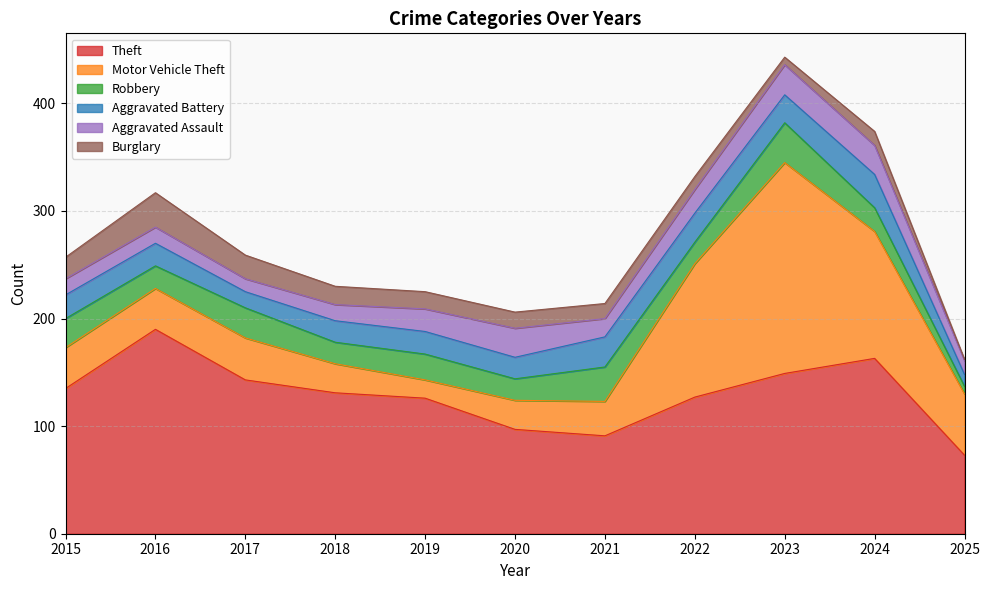

True or false: Burglary has a value of 17 at 2018.

True